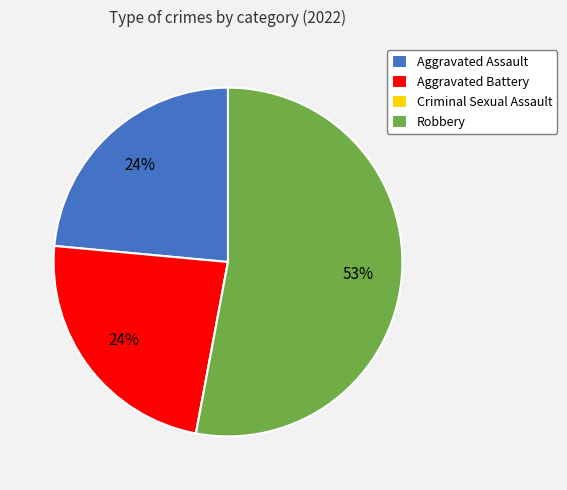

Which has a higher value, Aggravated Battery or Robbery?

Robbery